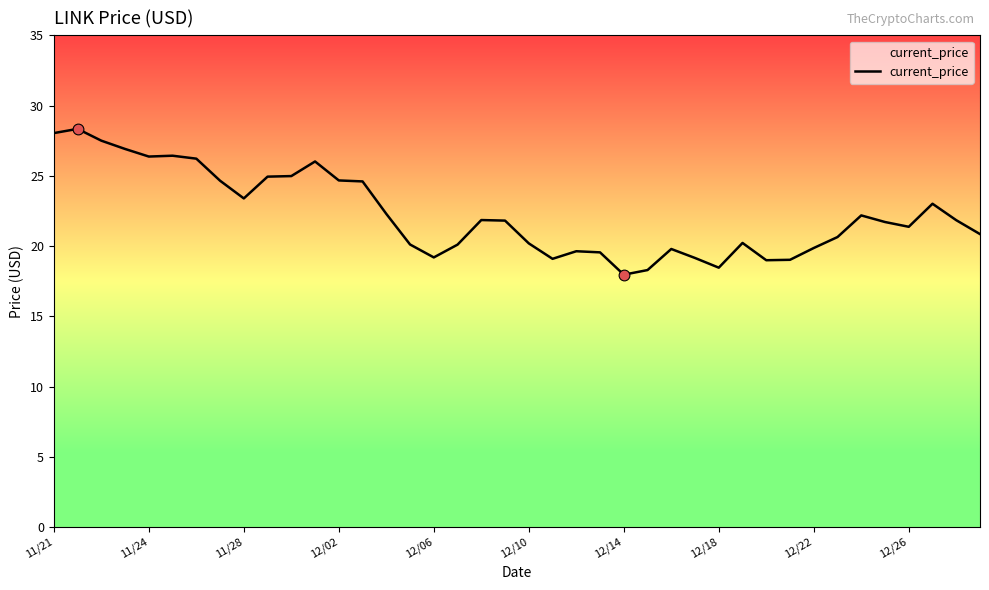

What is the minimum value shown in the chart?

18.0